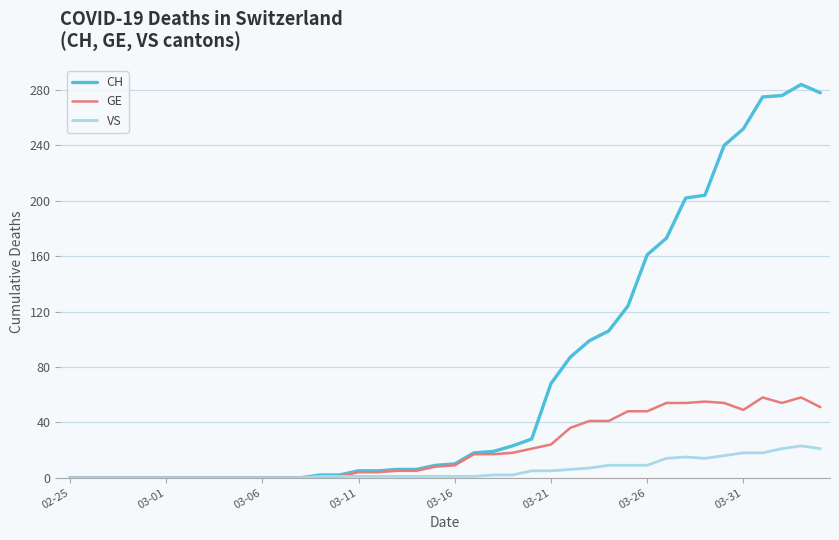

Rank the series by their average value, from highest to lowest.

CH, GE, VS